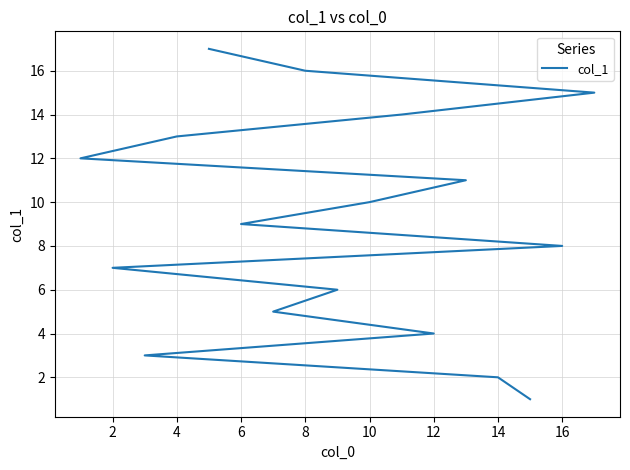

What is the minimum value shown in the chart?

1